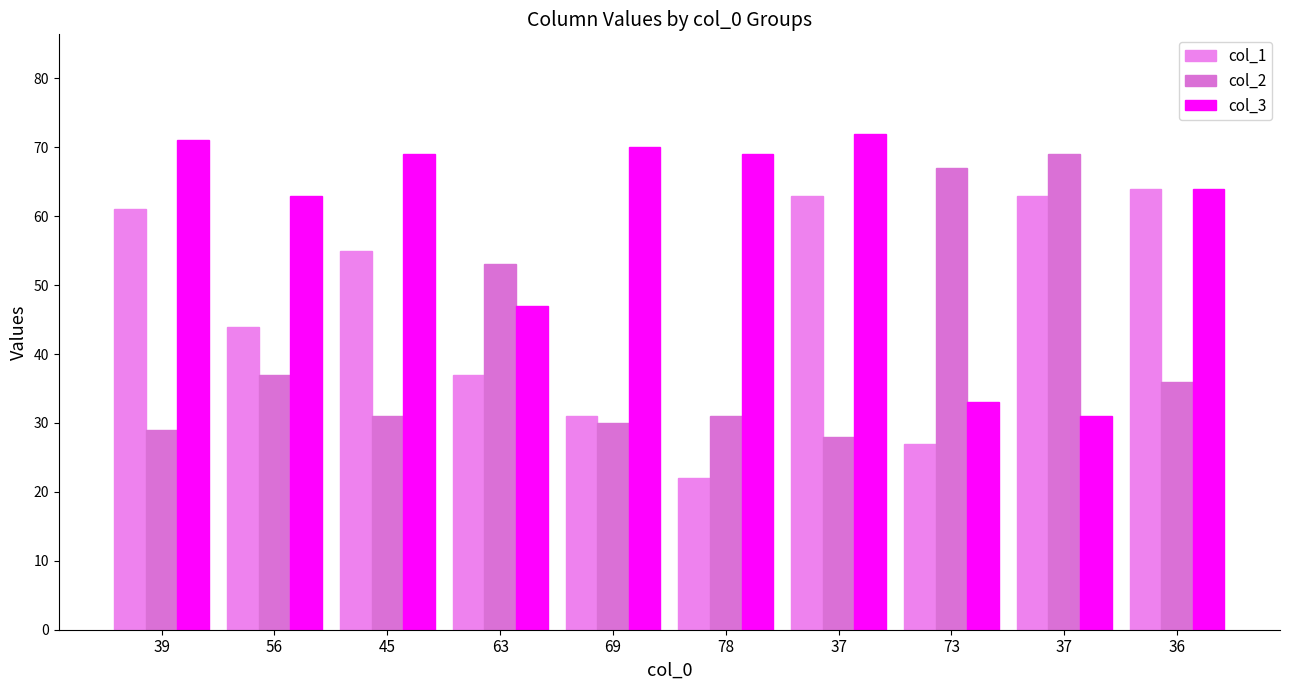

What are all the series names shown in the legend?

col_1, col_2, col_3